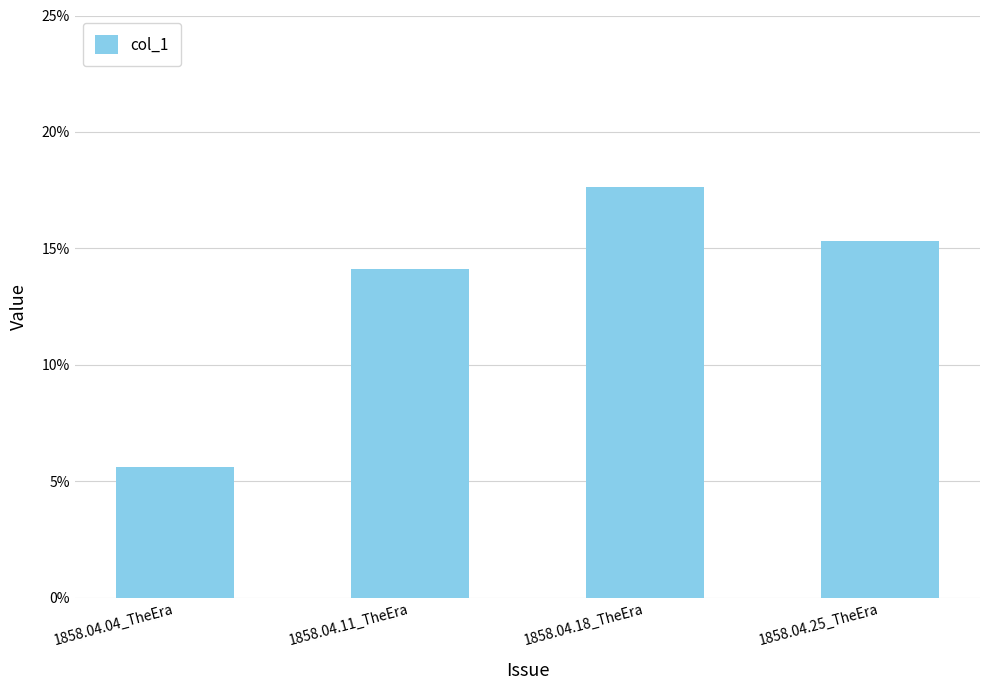

Reading left to right, transcribe all the data shown in this chart.

0.1	0.1	0.2	0.2